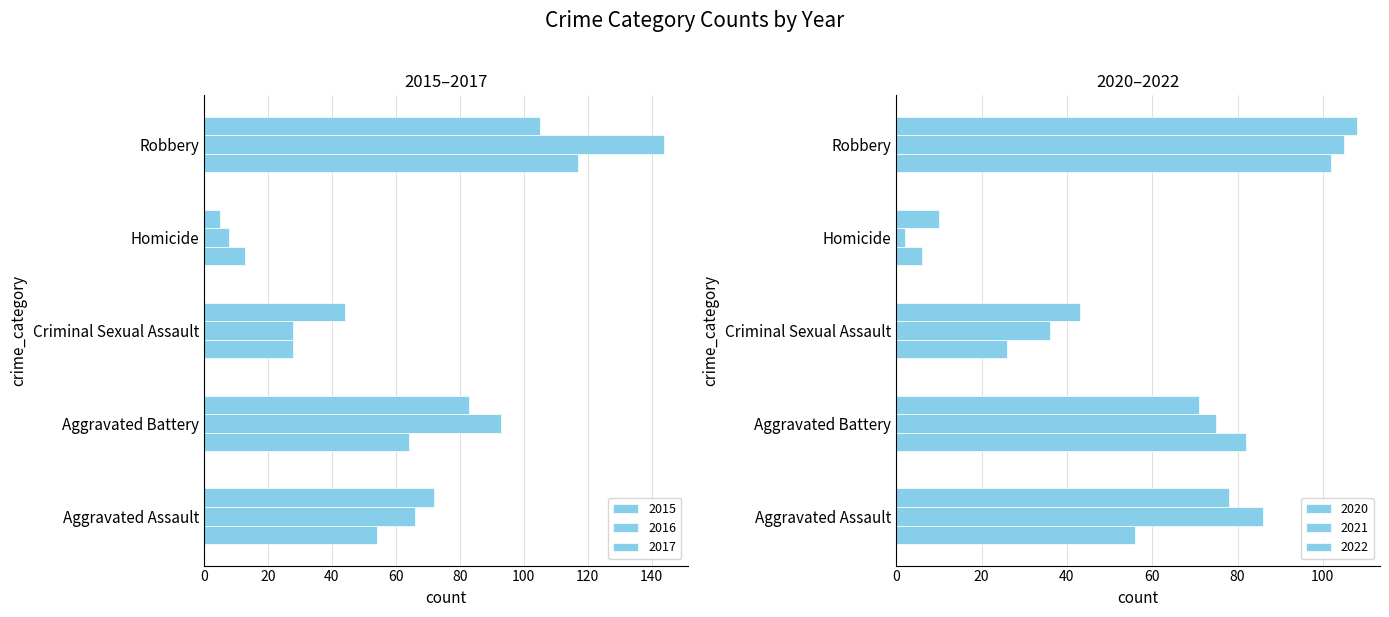

What is the value of the 2015 bar at the 1st from the left?

54